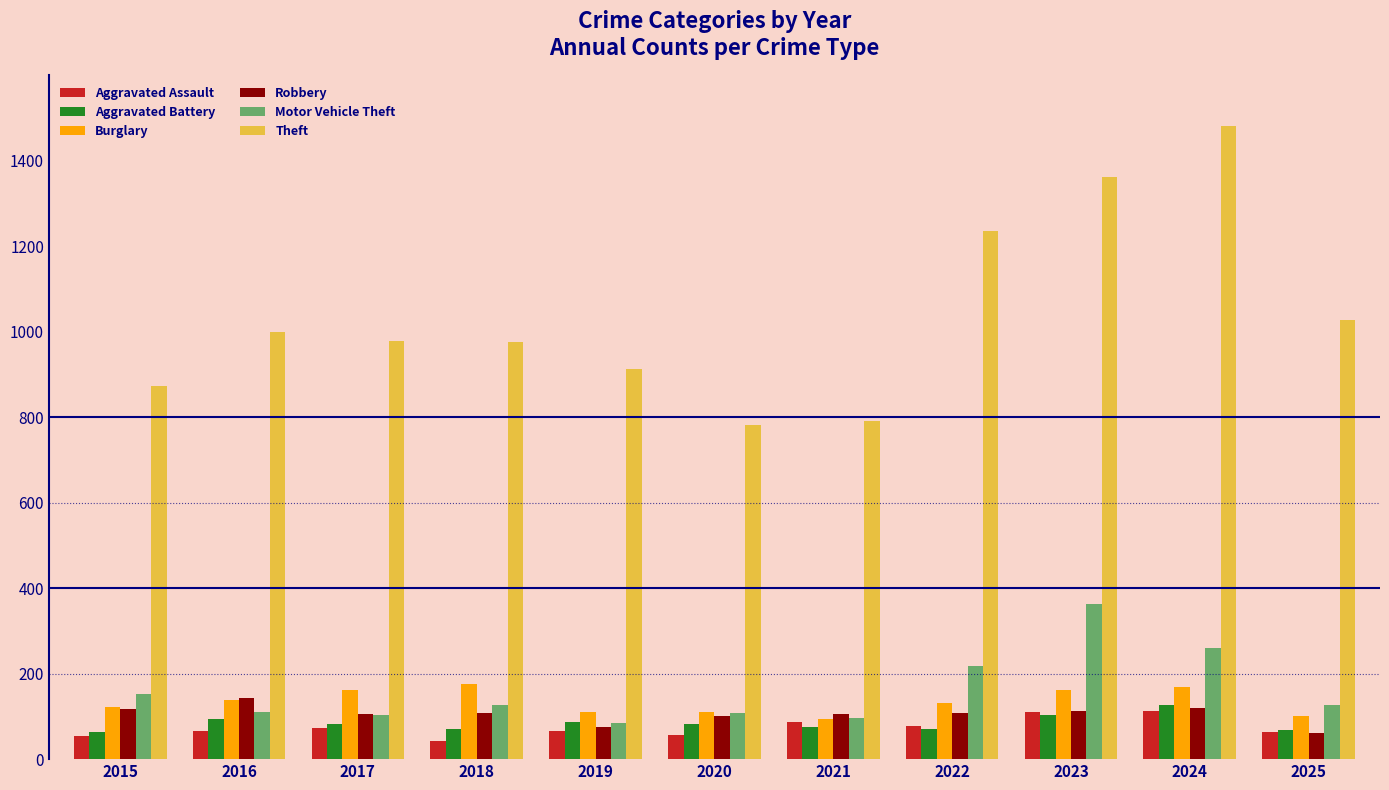

Is it true that Robbery equals 30 at 2023?

False